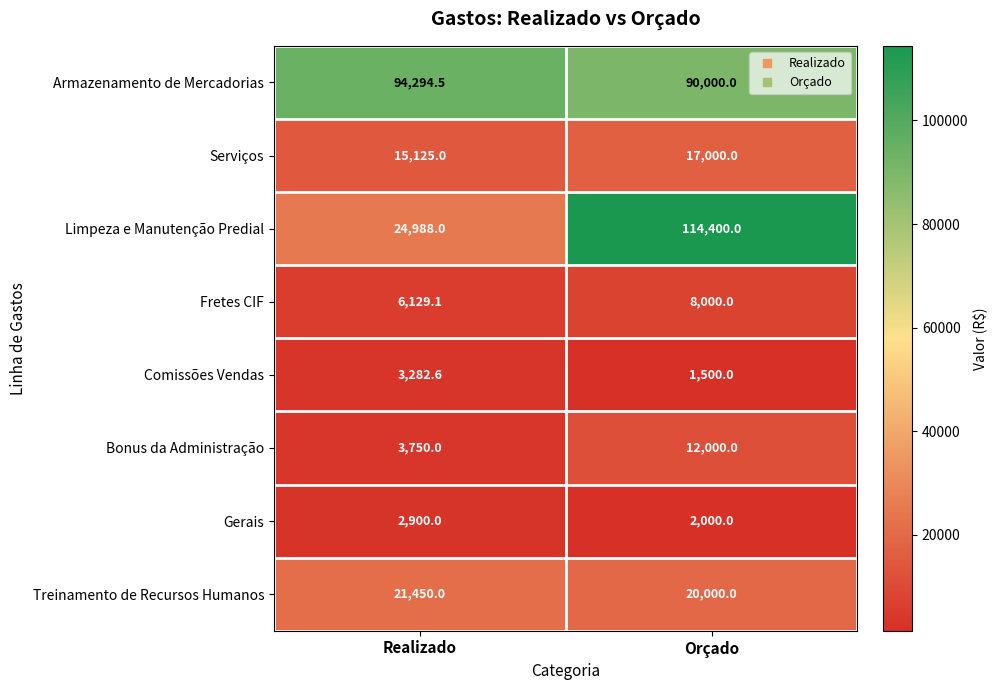

What is the spread (max minus min) of values at Orçado?

112900.0